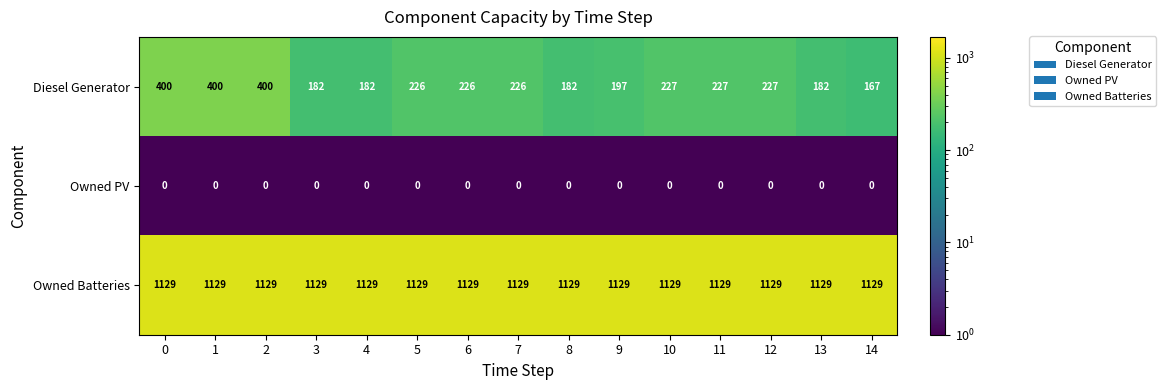

At how many categories does at least one series exceed 100?

15